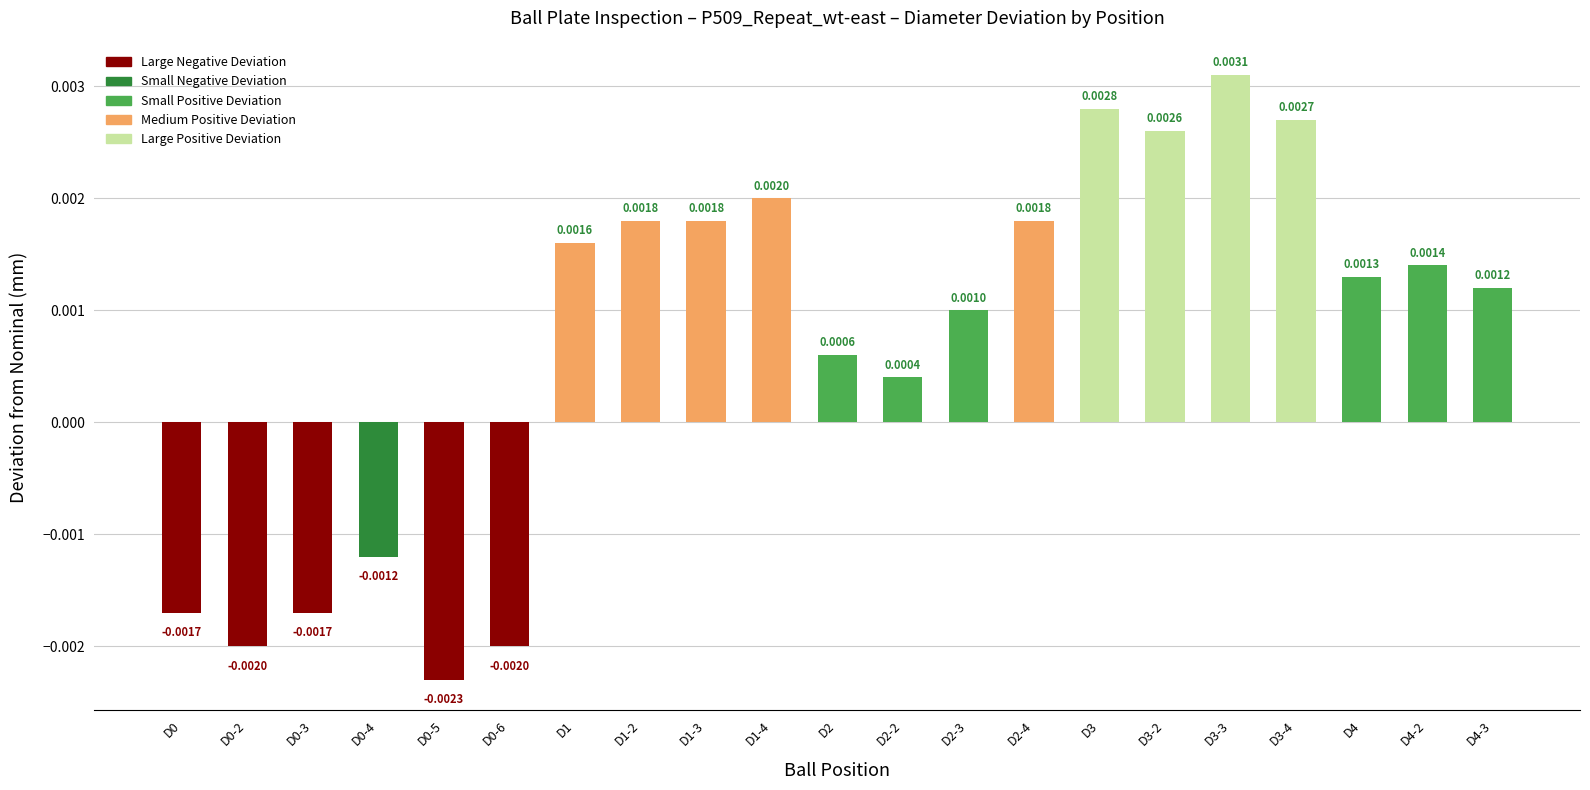

At which label does the data first exceed 0?

D1